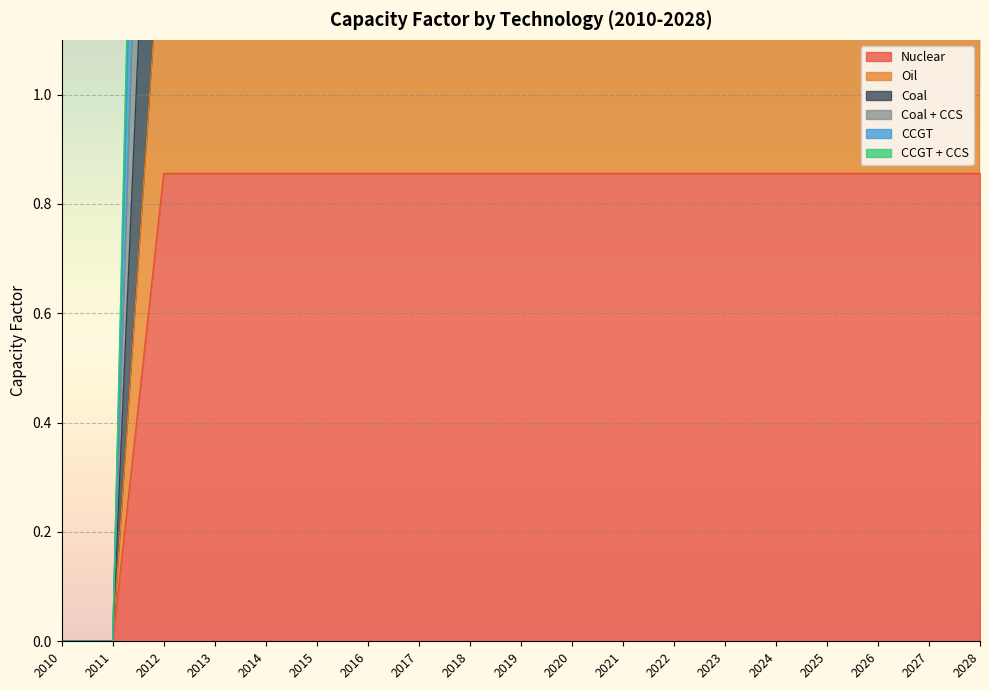

True or false: Coal + CCS has a value of 2.8 at 2028.

True